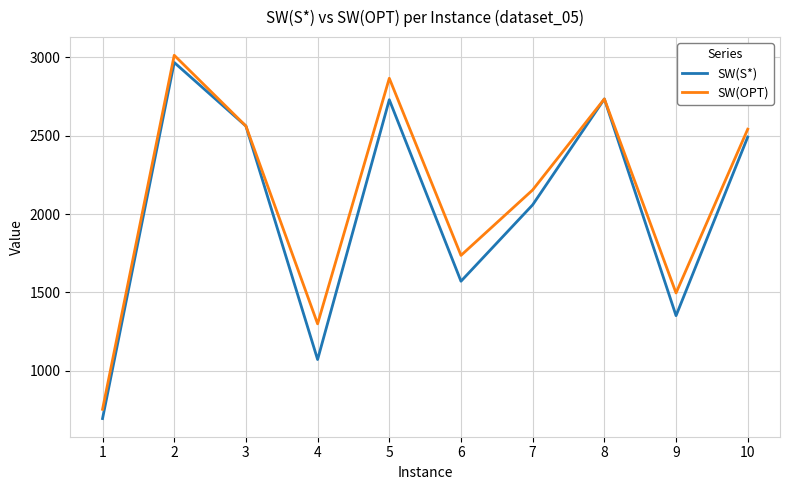

What is the difference between the SW(S*) values at 1 and 4?

377